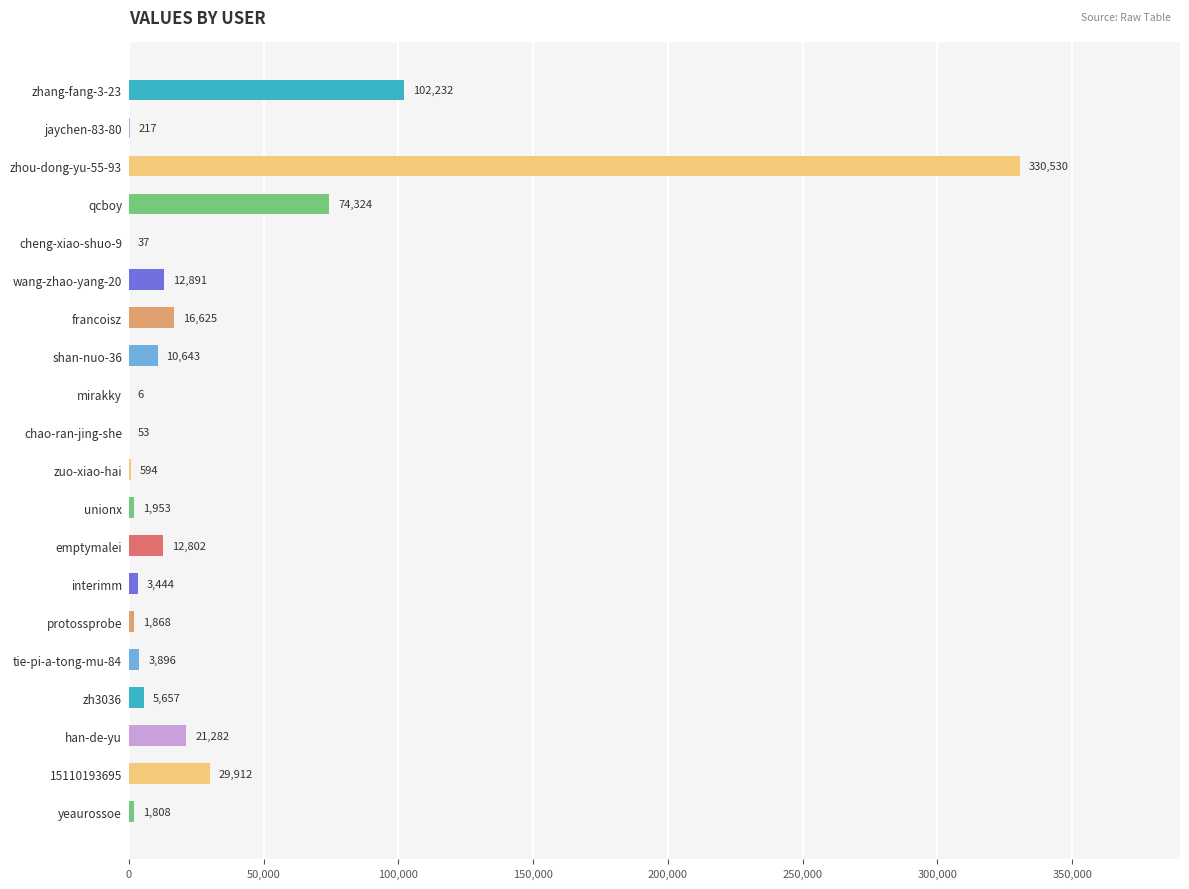

Reading top to bottom, list all the values displayed in this chart.

zhang-fang-3-23=102232	jaychen-83-80=217	zhou-dong-yu-55-93=330530	qcboy=74324	cheng-xiao-shuo-9=37	wang-zhao-yang-20=12891	francoisz=16625	shan-nuo-36=10643	mirakky=6	chao-ran-jing-she=53	zuo-xiao-hai=594	unionx=1953	emptymalei=12802	interimm=3444	protossprobe=1868	tie-pi-a-tong-mu-84=3896	zh3036=5657	han-de-yu=21282	15110193695=29912	yeaurossoe=1808